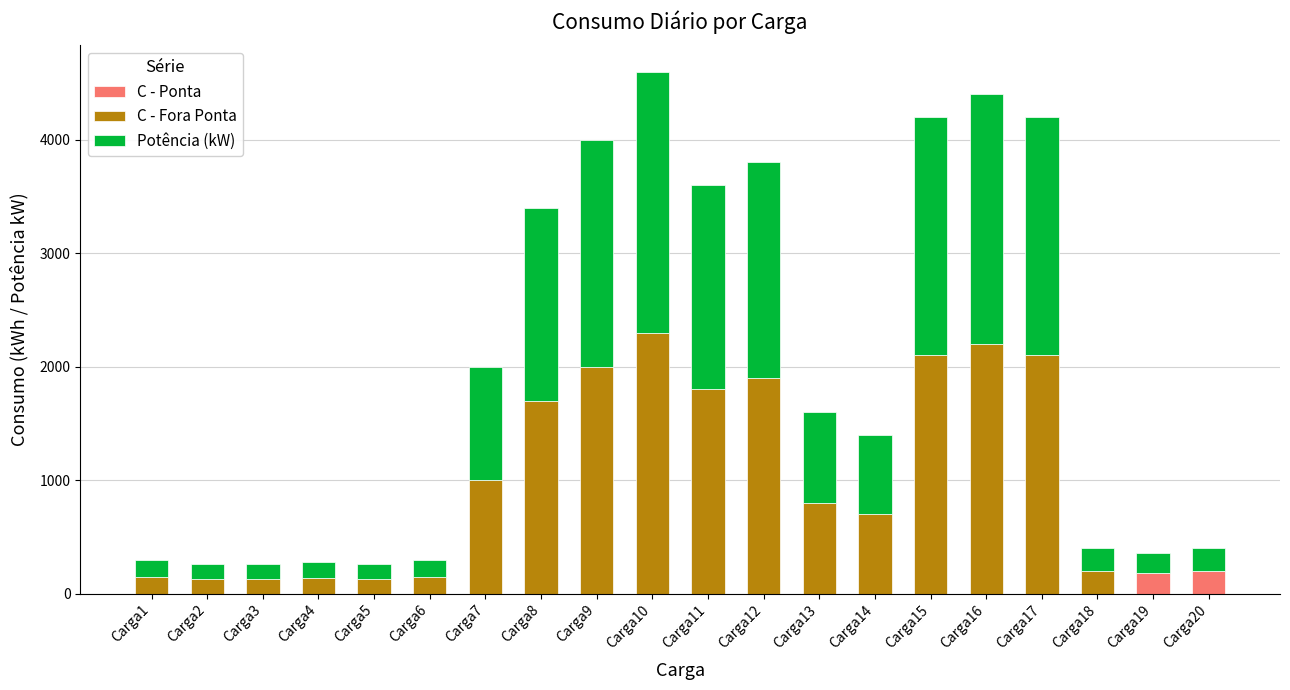

Count the number of data series in this chart.

3